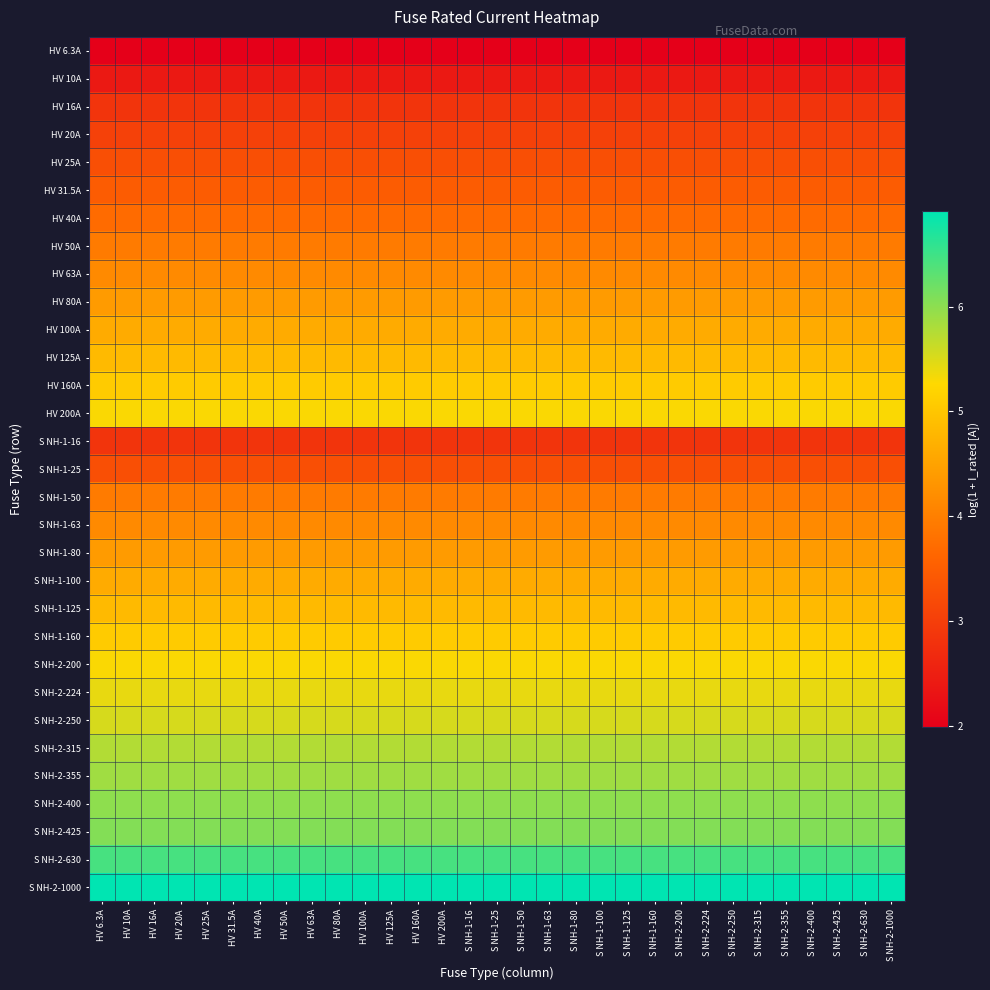

Reading left to right, extract all data points from this chart.

HV 6.3A: HV 6.3A=2.0	HV 10A=2.0	HV 16A=2.0	HV 20A=2.0	HV 25A=2.0	HV 31.5A=2.0	HV 40A=2.0	HV 50A=2.0	HV 63A=2.0	HV 80A=2.0	HV 100A=2.0	HV 125A=2.0	HV 160A=2.0	HV 200A=2.0	S NH-1-16=2.0	S NH-1-25=2.0	S NH-1-50=2.0	S NH-1-63=2.0	S NH-1-80=2.0	S NH-1-100=2.0	S NH-1-125=2.0	S NH-1-160=2.0	S NH-2-200=2.0	S NH-2-224=2.0	S NH-2-250=2.0	S NH-2-315=2.0	S NH-2-355=2.0	S NH-2-400=2.0	S NH-2-425=2.0	S NH-2-630=2.0	S NH-2-1000=2.0
HV 10A: HV 6.3A=2.4	HV 10A=2.4	HV 16A=2.4	HV 20A=2.4	HV 25A=2.4	HV 31.5A=2.4	HV 40A=2.4	HV 50A=2.4	HV 63A=2.4	HV 80A=2.4	HV 100A=2.4	HV 125A=2.4	HV 160A=2.4	HV 200A=2.4	S NH-1-16=2.4	S NH-1-25=2.4	S NH-1-50=2.4	S NH-1-63=2.4	S NH-1-80=2.4	S NH-1-100=2.4	S NH-1-125=2.4	S NH-1-160=2.4	S NH-2-200=2.4	S NH-2-224=2.4	S NH-2-250=2.4	S NH-2-315=2.4	S NH-2-355=2.4	S NH-2-400=2.4	S NH-2-425=2.4	S NH-2-630=2.4	S NH-2-1000=2.4
HV 16A: HV 6.3A=2.8	HV 10A=2.8	HV 16A=2.8	HV 20A=2.8	HV 25A=2.8	HV 31.5A=2.8	HV 40A=2.8	HV 50A=2.8	HV 63A=2.8	HV 80A=2.8	HV 100A=2.8	HV 125A=2.8	HV 160A=2.8	HV 200A=2.8	S NH-1-16=2.8	S NH-1-25=2.8	S NH-1-50=2.8	S NH-1-63=2.8	S NH-1-80=2.8	S NH-1-100=2.8	S NH-1-125=2.8	S NH-1-160=2.8	S NH-2-200=2.8	S NH-2-224=2.8	S NH-2-250=2.8	S NH-2-315=2.8	S NH-2-355=2.8	S NH-2-400=2.8	S NH-2-425=2.8	S NH-2-630=2.8	S NH-2-1000=2.8
HV 20A: HV 6.3A=3.0	HV 10A=3.0	HV 16A=3.0	HV 20A=3.0	HV 25A=3.0	HV 31.5A=3.0	HV 40A=3.0	HV 50A=3.0	HV 63A=3.0	HV 80A=3.0	HV 100A=3.0	HV 125A=3.0	HV 160A=3.0	HV 200A=3.0	S NH-1-16=3.0	S NH-1-25=3.0	S NH-1-50=3.0	S NH-1-63=3.0	S NH-1-80=3.0	S NH-1-100=3.0	S NH-1-125=3.0	S NH-1-160=3.0	S NH-2-200=3.0	S NH-2-224=3.0	S NH-2-250=3.0	S NH-2-315=3.0	S NH-2-355=3.0	S NH-2-400=3.0	S NH-2-425=3.0	S NH-2-630=3.0	S NH-2-1000=3.0
HV 25A: HV 6.3A=3.3	HV 10A=3.3	HV 16A=3.3	HV 20A=3.3	HV 25A=3.3	HV 31.5A=3.3	HV 40A=3.3	HV 50A=3.3	HV 63A=3.3	HV 80A=3.3	HV 100A=3.3	HV 125A=3.3	HV 160A=3.3	HV 200A=3.3	S NH-1-16=3.3	S NH-1-25=3.3	S NH-1-50=3.3	S NH-1-63=3.3	S NH-1-80=3.3	S NH-1-100=3.3	S NH-1-125=3.3	S NH-1-160=3.3	S NH-2-200=3.3	S NH-2-224=3.3	S NH-2-250=3.3	S NH-2-315=3.3	S NH-2-355=3.3	S NH-2-400=3.3	S NH-2-425=3.3	S NH-2-630=3.3	S NH-2-1000=3.3
HV 31.5A: HV 6.3A=3.5	HV 10A=3.5	HV 16A=3.5	HV 20A=3.5	HV 25A=3.5	HV 31.5A=3.5	HV 40A=3.5	HV 50A=3.5	HV 63A=3.5	HV 80A=3.5	HV 100A=3.5	HV 125A=3.5	HV 160A=3.5	HV 200A=3.5	S NH-1-16=3.5	S NH-1-25=3.5	S NH-1-50=3.5	S NH-1-63=3.5	S NH-1-80=3.5	S NH-1-100=3.5	S NH-1-125=3.5	S NH-1-160=3.5	S NH-2-200=3.5	S NH-2-224=3.5	S NH-2-250=3.5	S NH-2-315=3.5	S NH-2-355=3.5	S NH-2-400=3.5	S NH-2-425=3.5	S NH-2-630=3.5	S NH-2-1000=3.5
HV 40A: HV 6.3A=3.7	HV 10A=3.7	HV 16A=3.7	HV 20A=3.7	HV 25A=3.7	HV 31.5A=3.7	HV 40A=3.7	HV 50A=3.7	HV 63A=3.7	HV 80A=3.7	HV 100A=3.7	HV 125A=3.7	HV 160A=3.7	HV 200A=3.7	S NH-1-16=3.7	S NH-1-25=3.7	S NH-1-50=3.7	S NH-1-63=3.7	S NH-1-80=3.7	S NH-1-100=3.7	S NH-1-125=3.7	S NH-1-160=3.7	S NH-2-200=3.7	S NH-2-224=3.7	S NH-2-250=3.7	S NH-2-315=3.7	S NH-2-355=3.7	S NH-2-400=3.7	S NH-2-425=3.7	S NH-2-630=3.7	S NH-2-1000=3.7
HV 50A: HV 6.3A=3.9	HV 10A=3.9	HV 16A=3.9	HV 20A=3.9	HV 25A=3.9	HV 31.5A=3.9	HV 40A=3.9	HV 50A=3.9	HV 63A=3.9	HV 80A=3.9	HV 100A=3.9	HV 125A=3.9	HV 160A=3.9	HV 200A=3.9	S NH-1-16=3.9	S NH-1-25=3.9	S NH-1-50=3.9	S NH-1-63=3.9	S NH-1-80=3.9	S NH-1-100=3.9	S NH-1-125=3.9	S NH-1-160=3.9	S NH-2-200=3.9	S NH-2-224=3.9	S NH-2-250=3.9	S NH-2-315=3.9	S NH-2-355=3.9	S NH-2-400=3.9	S NH-2-425=3.9	S NH-2-630=3.9	S NH-2-1000=3.9
HV 63A: HV 6.3A=4.2	HV 10A=4.2	HV 16A=4.2	HV 20A=4.2	HV 25A=4.2	HV 31.5A=4.2	HV 40A=4.2	HV 50A=4.2	HV 63A=4.2	HV 80A=4.2	HV 100A=4.2	HV 125A=4.2	HV 160A=4.2	HV 200A=4.2	S NH-1-16=4.2	S NH-1-25=4.2	S NH-1-50=4.2	S NH-1-63=4.2	S NH-1-80=4.2	S NH-1-100=4.2	S NH-1-125=4.2	S NH-1-160=4.2	S NH-2-200=4.2	S NH-2-224=4.2	S NH-2-250=4.2	S NH-2-315=4.2	S NH-2-355=4.2	S NH-2-400=4.2	S NH-2-425=4.2	S NH-2-630=4.2	S NH-2-1000=4.2
HV 80A: HV 6.3A=4.4	HV 10A=4.4	HV 16A=4.4	HV 20A=4.4	HV 25A=4.4	HV 31.5A=4.4	HV 40A=4.4	HV 50A=4.4	HV 63A=4.4	HV 80A=4.4	HV 100A=4.4	HV 125A=4.4	HV 160A=4.4	HV 200A=4.4	S NH-1-16=4.4	S NH-1-25=4.4	S NH-1-50=4.4	S NH-1-63=4.4	S NH-1-80=4.4	S NH-1-100=4.4	S NH-1-125=4.4	S NH-1-160=4.4	S NH-2-200=4.4	S NH-2-224=4.4	S NH-2-250=4.4	S NH-2-315=4.4	S NH-2-355=4.4	S NH-2-400=4.4	S NH-2-425=4.4	S NH-2-630=4.4	S NH-2-1000=4.4
HV 100A: HV 6.3A=4.6	HV 10A=4.6	HV 16A=4.6	HV 20A=4.6	HV 25A=4.6	HV 31.5A=4.6	HV 40A=4.6	HV 50A=4.6	HV 63A=4.6	HV 80A=4.6	HV 100A=4.6	HV 125A=4.6	HV 160A=4.6	HV 200A=4.6	S NH-1-16=4.6	S NH-1-25=4.6	S NH-1-50=4.6	S NH-1-63=4.6	S NH-1-80=4.6	S NH-1-100=4.6	S NH-1-125=4.6	S NH-1-160=4.6	S NH-2-200=4.6	S NH-2-224=4.6	S NH-2-250=4.6	S NH-2-315=4.6	S NH-2-355=4.6	S NH-2-400=4.6	S NH-2-425=4.6	S NH-2-630=4.6	S NH-2-1000=4.6
HV 125A: HV 6.3A=4.8	HV 10A=4.8	HV 16A=4.8	HV 20A=4.8	HV 25A=4.8	HV 31.5A=4.8	HV 40A=4.8	HV 50A=4.8	HV 63A=4.8	HV 80A=4.8	HV 100A=4.8	HV 125A=4.8	HV 160A=4.8	HV 200A=4.8	S NH-1-16=4.8	S NH-1-25=4.8	S NH-1-50=4.8	S NH-1-63=4.8	S NH-1-80=4.8	S NH-1-100=4.8	S NH-1-125=4.8	S NH-1-160=4.8	S NH-2-200=4.8	S NH-2-224=4.8	S NH-2-250=4.8	S NH-2-315=4.8	S NH-2-355=4.8	S NH-2-400=4.8	S NH-2-425=4.8	S NH-2-630=4.8	S NH-2-1000=4.8
HV 160A: HV 6.3A=5.1	HV 10A=5.1	HV 16A=5.1	HV 20A=5.1	HV 25A=5.1	HV 31.5A=5.1	HV 40A=5.1	HV 50A=5.1	HV 63A=5.1	HV 80A=5.1	HV 100A=5.1	HV 125A=5.1	HV 160A=5.1	HV 200A=5.1	S NH-1-16=5.1	S NH-1-25=5.1	S NH-1-50=5.1	S NH-1-63=5.1	S NH-1-80=5.1	S NH-1-100=5.1	S NH-1-125=5.1	S NH-1-160=5.1	S NH-2-200=5.1	S NH-2-224=5.1	S NH-2-250=5.1	S NH-2-315=5.1	S NH-2-355=5.1	S NH-2-400=5.1	S NH-2-425=5.1	S NH-2-630=5.1	S NH-2-1000=5.1
HV 200A: HV 6.3A=5.3	HV 10A=5.3	HV 16A=5.3	HV 20A=5.3	HV 25A=5.3	HV 31.5A=5.3	HV 40A=5.3	HV 50A=5.3	HV 63A=5.3	HV 80A=5.3	HV 100A=5.3	HV 125A=5.3	HV 160A=5.3	HV 200A=5.3	S NH-1-16=5.3	S NH-1-25=5.3	S NH-1-50=5.3	S NH-1-63=5.3	S NH-1-80=5.3	S NH-1-100=5.3	S NH-1-125=5.3	S NH-1-160=5.3	S NH-2-200=5.3	S NH-2-224=5.3	S NH-2-250=5.3	S NH-2-315=5.3	S NH-2-355=5.3	S NH-2-400=5.3	S NH-2-425=5.3	S NH-2-630=5.3	S NH-2-1000=5.3
S NH-1-16: HV 6.3A=2.8	HV 10A=2.8	HV 16A=2.8	HV 20A=2.8	HV 25A=2.8	HV 31.5A=2.8	HV 40A=2.8	HV 50A=2.8	HV 63A=2.8	HV 80A=2.8	HV 100A=2.8	HV 125A=2.8	HV 160A=2.8	HV 200A=2.8	S NH-1-16=2.8	S NH-1-25=2.8	S NH-1-50=2.8	S NH-1-63=2.8	S NH-1-80=2.8	S NH-1-100=2.8	S NH-1-125=2.8	S NH-1-160=2.8	S NH-2-200=2.8	S NH-2-224=2.8	S NH-2-250=2.8	S NH-2-315=2.8	S NH-2-355=2.8	S NH-2-400=2.8	S NH-2-425=2.8	S NH-2-630=2.8	S NH-2-1000=2.8
S NH-1-25: HV 6.3A=3.3	HV 10A=3.3	HV 16A=3.3	HV 20A=3.3	HV 25A=3.3	HV 31.5A=3.3	HV 40A=3.3	HV 50A=3.3	HV 63A=3.3	HV 80A=3.3	HV 100A=3.3	HV 125A=3.3	HV 160A=3.3	HV 200A=3.3	S NH-1-16=3.3	S NH-1-25=3.3	S NH-1-50=3.3	S NH-1-63=3.3	S NH-1-80=3.3	S NH-1-100=3.3	S NH-1-125=3.3	S NH-1-160=3.3	S NH-2-200=3.3	S NH-2-224=3.3	S NH-2-250=3.3	S NH-2-315=3.3	S NH-2-355=3.3	S NH-2-400=3.3	S NH-2-425=3.3	S NH-2-630=3.3	S NH-2-1000=3.3
S NH-1-50: HV 6.3A=3.9	HV 10A=3.9	HV 16A=3.9	HV 20A=3.9	HV 25A=3.9	HV 31.5A=3.9	HV 40A=3.9	HV 50A=3.9	HV 63A=3.9	HV 80A=3.9	HV 100A=3.9	HV 125A=3.9	HV 160A=3.9	HV 200A=3.9	S NH-1-16=3.9	S NH-1-25=3.9	S NH-1-50=3.9	S NH-1-63=3.9	S NH-1-80=3.9	S NH-1-100=3.9	S NH-1-125=3.9	S NH-1-160=3.9	S NH-2-200=3.9	S NH-2-224=3.9	S NH-2-250=3.9	S NH-2-315=3.9	S NH-2-355=3.9	S NH-2-400=3.9	S NH-2-425=3.9	S NH-2-630=3.9	S NH-2-1000=3.9
S NH-1-63: HV 6.3A=4.2	HV 10A=4.2	HV 16A=4.2	HV 20A=4.2	HV 25A=4.2	HV 31.5A=4.2	HV 40A=4.2	HV 50A=4.2	HV 63A=4.2	HV 80A=4.2	HV 100A=4.2	HV 125A=4.2	HV 160A=4.2	HV 200A=4.2	S NH-1-16=4.2	S NH-1-25=4.2	S NH-1-50=4.2	S NH-1-63=4.2	S NH-1-80=4.2	S NH-1-100=4.2	S NH-1-125=4.2	S NH-1-160=4.2	S NH-2-200=4.2	S NH-2-224=4.2	S NH-2-250=4.2	S NH-2-315=4.2	S NH-2-355=4.2	S NH-2-400=4.2	S NH-2-425=4.2	S NH-2-630=4.2	S NH-2-1000=4.2
S NH-1-80: HV 6.3A=4.4	HV 10A=4.4	HV 16A=4.4	HV 20A=4.4	HV 25A=4.4	HV 31.5A=4.4	HV 40A=4.4	HV 50A=4.4	HV 63A=4.4	HV 80A=4.4	HV 100A=4.4	HV 125A=4.4	HV 160A=4.4	HV 200A=4.4	S NH-1-16=4.4	S NH-1-25=4.4	S NH-1-50=4.4	S NH-1-63=4.4	S NH-1-80=4.4	S NH-1-100=4.4	S NH-1-125=4.4	S NH-1-160=4.4	S NH-2-200=4.4	S NH-2-224=4.4	S NH-2-250=4.4	S NH-2-315=4.4	S NH-2-355=4.4	S NH-2-400=4.4	S NH-2-425=4.4	S NH-2-630=4.4	S NH-2-1000=4.4
S NH-1-100: HV 6.3A=4.6	HV 10A=4.6	HV 16A=4.6	HV 20A=4.6	HV 25A=4.6	HV 31.5A=4.6	HV 40A=4.6	HV 50A=4.6	HV 63A=4.6	HV 80A=4.6	HV 100A=4.6	HV 125A=4.6	HV 160A=4.6	HV 200A=4.6	S NH-1-16=4.6	S NH-1-25=4.6	S NH-1-50=4.6	S NH-1-63=4.6	S NH-1-80=4.6	S NH-1-100=4.6	S NH-1-125=4.6	S NH-1-160=4.6	S NH-2-200=4.6	S NH-2-224=4.6	S NH-2-250=4.6	S NH-2-315=4.6	S NH-2-355=4.6	S NH-2-400=4.6	S NH-2-425=4.6	S NH-2-630=4.6	S NH-2-1000=4.6
S NH-1-125: HV 6.3A=4.8	HV 10A=4.8	HV 16A=4.8	HV 20A=4.8	HV 25A=4.8	HV 31.5A=4.8	HV 40A=4.8	HV 50A=4.8	HV 63A=4.8	HV 80A=4.8	HV 100A=4.8	HV 125A=4.8	HV 160A=4.8	HV 200A=4.8	S NH-1-16=4.8	S NH-1-25=4.8	S NH-1-50=4.8	S NH-1-63=4.8	S NH-1-80=4.8	S NH-1-100=4.8	S NH-1-125=4.8	S NH-1-160=4.8	S NH-2-200=4.8	S NH-2-224=4.8	S NH-2-250=4.8	S NH-2-315=4.8	S NH-2-355=4.8	S NH-2-400=4.8	S NH-2-425=4.8	S NH-2-630=4.8	S NH-2-1000=4.8
S NH-1-160: HV 6.3A=5.1	HV 10A=5.1	HV 16A=5.1	HV 20A=5.1	HV 25A=5.1	HV 31.5A=5.1	HV 40A=5.1	HV 50A=5.1	HV 63A=5.1	HV 80A=5.1	HV 100A=5.1	HV 125A=5.1	HV 160A=5.1	HV 200A=5.1	S NH-1-16=5.1	S NH-1-25=5.1	S NH-1-50=5.1	S NH-1-63=5.1	S NH-1-80=5.1	S NH-1-100=5.1	S NH-1-125=5.1	S NH-1-160=5.1	S NH-2-200=5.1	S NH-2-224=5.1	S NH-2-250=5.1	S NH-2-315=5.1	S NH-2-355=5.1	S NH-2-400=5.1	S NH-2-425=5.1	S NH-2-630=5.1	S NH-2-1000=5.1
S NH-2-200: HV 6.3A=5.3	HV 10A=5.3	HV 16A=5.3	HV 20A=5.3	HV 25A=5.3	HV 31.5A=5.3	HV 40A=5.3	HV 50A=5.3	HV 63A=5.3	HV 80A=5.3	HV 100A=5.3	HV 125A=5.3	HV 160A=5.3	HV 200A=5.3	S NH-1-16=5.3	S NH-1-25=5.3	S NH-1-50=5.3	S NH-1-63=5.3	S NH-1-80=5.3	S NH-1-100=5.3	S NH-1-125=5.3	S NH-1-160=5.3	S NH-2-200=5.3	S NH-2-224=5.3	S NH-2-250=5.3	S NH-2-315=5.3	S NH-2-355=5.3	S NH-2-400=5.3	S NH-2-425=5.3	S NH-2-630=5.3	S NH-2-1000=5.3
S NH-2-224: HV 6.3A=5.4	HV 10A=5.4	HV 16A=5.4	HV 20A=5.4	HV 25A=5.4	HV 31.5A=5.4	HV 40A=5.4	HV 50A=5.4	HV 63A=5.4	HV 80A=5.4	HV 100A=5.4	HV 125A=5.4	HV 160A=5.4	HV 200A=5.4	S NH-1-16=5.4	S NH-1-25=5.4	S NH-1-50=5.4	S NH-1-63=5.4	S NH-1-80=5.4	S NH-1-100=5.4	S NH-1-125=5.4	S NH-1-160=5.4	S NH-2-200=5.4	S NH-2-224=5.4	S NH-2-250=5.4	S NH-2-315=5.4	S NH-2-355=5.4	S NH-2-400=5.4	S NH-2-425=5.4	S NH-2-630=5.4	S NH-2-1000=5.4
S NH-2-250: HV 6.3A=5.5	HV 10A=5.5	HV 16A=5.5	HV 20A=5.5	HV 25A=5.5	HV 31.5A=5.5	HV 40A=5.5	HV 50A=5.5	HV 63A=5.5	HV 80A=5.5	HV 100A=5.5	HV 125A=5.5	HV 160A=5.5	HV 200A=5.5	S NH-1-16=5.5	S NH-1-25=5.5	S NH-1-50=5.5	S NH-1-63=5.5	S NH-1-80=5.5	S NH-1-100=5.5	S NH-1-125=5.5	S NH-1-160=5.5	S NH-2-200=5.5	S NH-2-224=5.5	S NH-2-250=5.5	S NH-2-315=5.5	S NH-2-355=5.5	S NH-2-400=5.5	S NH-2-425=5.5	S NH-2-630=5.5	S NH-2-1000=5.5
S NH-2-315: HV 6.3A=5.8	HV 10A=5.8	HV 16A=5.8	HV 20A=5.8	HV 25A=5.8	HV 31.5A=5.8	HV 40A=5.8	HV 50A=5.8	HV 63A=5.8	HV 80A=5.8	HV 100A=5.8	HV 125A=5.8	HV 160A=5.8	HV 200A=5.8	S NH-1-16=5.8	S NH-1-25=5.8	S NH-1-50=5.8	S NH-1-63=5.8	S NH-1-80=5.8	S NH-1-100=5.8	S NH-1-125=5.8	S NH-1-160=5.8	S NH-2-200=5.8	S NH-2-224=5.8	S NH-2-250=5.8	S NH-2-315=5.8	S NH-2-355=5.8	S NH-2-400=5.8	S NH-2-425=5.8	S NH-2-630=5.8	S NH-2-1000=5.8
S NH-2-355: HV 6.3A=5.9	HV 10A=5.9	HV 16A=5.9	HV 20A=5.9	HV 25A=5.9	HV 31.5A=5.9	HV 40A=5.9	HV 50A=5.9	HV 63A=5.9	HV 80A=5.9	HV 100A=5.9	HV 125A=5.9	HV 160A=5.9	HV 200A=5.9	S NH-1-16=5.9	S NH-1-25=5.9	S NH-1-50=5.9	S NH-1-63=5.9	S NH-1-80=5.9	S NH-1-100=5.9	S NH-1-125=5.9	S NH-1-160=5.9	S NH-2-200=5.9	S NH-2-224=5.9	S NH-2-250=5.9	S NH-2-315=5.9	S NH-2-355=5.9	S NH-2-400=5.9	S NH-2-425=5.9	S NH-2-630=5.9	S NH-2-1000=5.9
S NH-2-400: HV 6.3A=6.0	HV 10A=6.0	HV 16A=6.0	HV 20A=6.0	HV 25A=6.0	HV 31.5A=6.0	HV 40A=6.0	HV 50A=6.0	HV 63A=6.0	HV 80A=6.0	HV 100A=6.0	HV 125A=6.0	HV 160A=6.0	HV 200A=6.0	S NH-1-16=6.0	S NH-1-25=6.0	S NH-1-50=6.0	S NH-1-63=6.0	S NH-1-80=6.0	S NH-1-100=6.0	S NH-1-125=6.0	S NH-1-160=6.0	S NH-2-200=6.0	S NH-2-224=6.0	S NH-2-250=6.0	S NH-2-315=6.0	S NH-2-355=6.0	S NH-2-400=6.0	S NH-2-425=6.0	S NH-2-630=6.0	S NH-2-1000=6.0
S NH-2-425: HV 6.3A=6.1	HV 10A=6.1	HV 16A=6.1	HV 20A=6.1	HV 25A=6.1	HV 31.5A=6.1	HV 40A=6.1	HV 50A=6.1	HV 63A=6.1	HV 80A=6.1	HV 100A=6.1	HV 125A=6.1	HV 160A=6.1	HV 200A=6.1	S NH-1-16=6.1	S NH-1-25=6.1	S NH-1-50=6.1	S NH-1-63=6.1	S NH-1-80=6.1	S NH-1-100=6.1	S NH-1-125=6.1	S NH-1-160=6.1	S NH-2-200=6.1	S NH-2-224=6.1	S NH-2-250=6.1	S NH-2-315=6.1	S NH-2-355=6.1	S NH-2-400=6.1	S NH-2-425=6.1	S NH-2-630=6.1	S NH-2-1000=6.1
S NH-2-630: HV 6.3A=6.4	HV 10A=6.4	HV 16A=6.4	HV 20A=6.4	HV 25A=6.4	HV 31.5A=6.4	HV 40A=6.4	HV 50A=6.4	HV 63A=6.4	HV 80A=6.4	HV 100A=6.4	HV 125A=6.4	HV 160A=6.4	HV 200A=6.4	S NH-1-16=6.4	S NH-1-25=6.4	S NH-1-50=6.4	S NH-1-63=6.4	S NH-1-80=6.4	S NH-1-100=6.4	S NH-1-125=6.4	S NH-1-160=6.4	S NH-2-200=6.4	S NH-2-224=6.4	S NH-2-250=6.4	S NH-2-315=6.4	S NH-2-355=6.4	S NH-2-400=6.4	S NH-2-425=6.4	S NH-2-630=6.4	S NH-2-1000=6.4
S NH-2-1000: HV 6.3A=6.9	HV 10A=6.9	HV 16A=6.9	HV 20A=6.9	HV 25A=6.9	HV 31.5A=6.9	HV 40A=6.9	HV 50A=6.9	HV 63A=6.9	HV 80A=6.9	HV 100A=6.9	HV 125A=6.9	HV 160A=6.9	HV 200A=6.9	S NH-1-16=6.9	S NH-1-25=6.9	S NH-1-50=6.9	S NH-1-63=6.9	S NH-1-80=6.9	S NH-1-100=6.9	S NH-1-125=6.9	S NH-1-160=6.9	S NH-2-200=6.9	S NH-2-224=6.9	S NH-2-250=6.9	S NH-2-315=6.9	S NH-2-355=6.9	S NH-2-400=6.9	S NH-2-425=6.9	S NH-2-630=6.9	S NH-2-1000=6.9